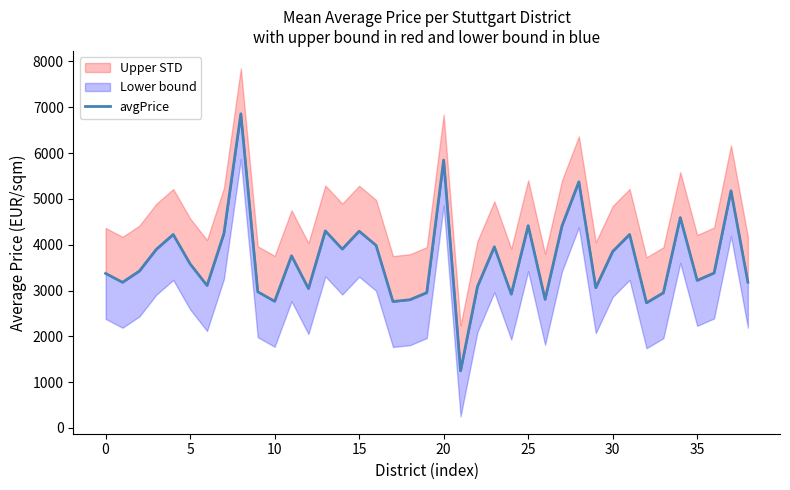

True or false: the data shows 2941.8 at 28.

False